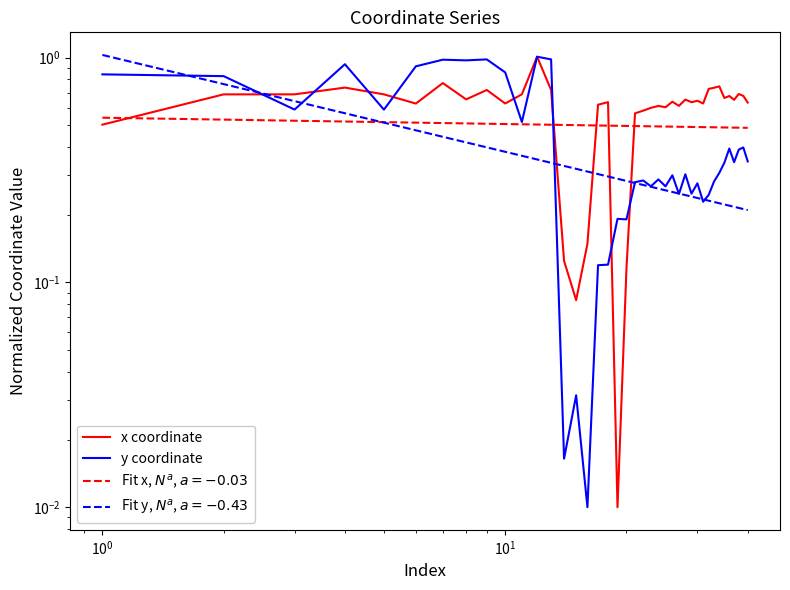

How many data points does each series have?

40